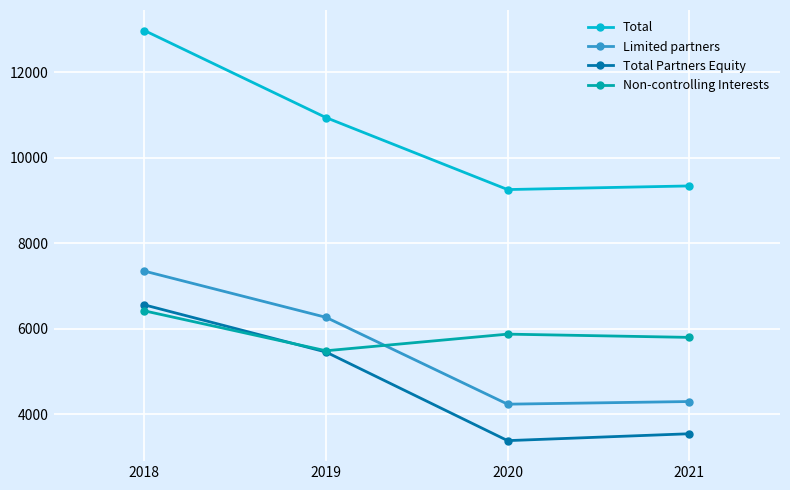

Which category has the highest value across all series?

2018